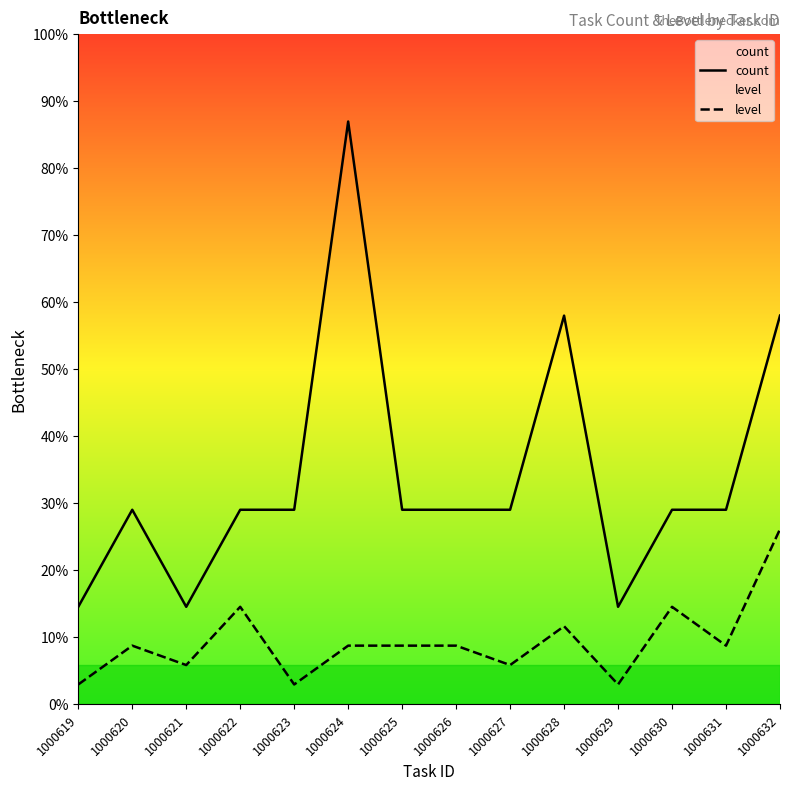

How many data points does each series have?

14